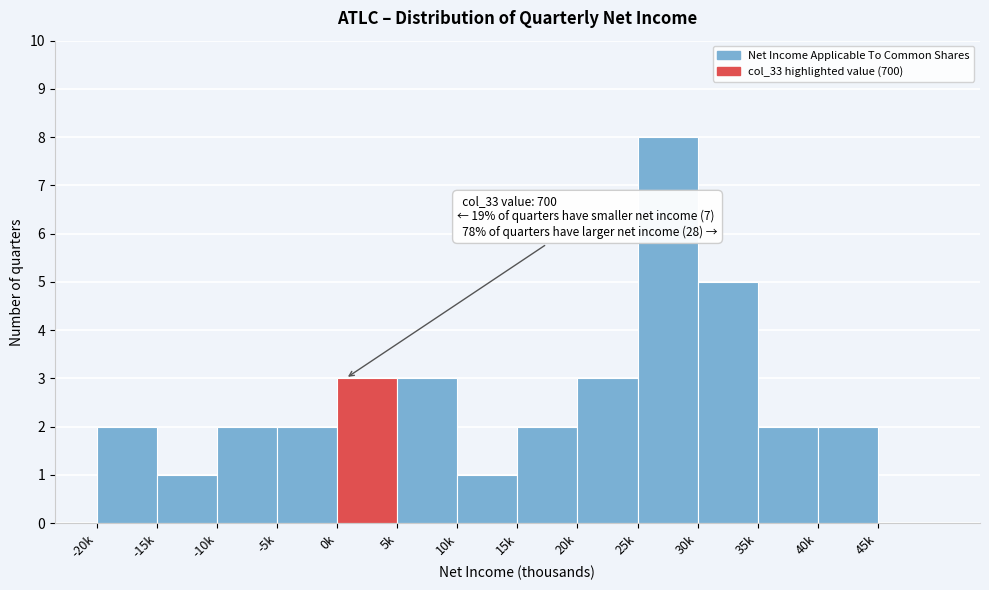

Reading left to right, what are all the values shown in this chart?

-20k=2	-15k=1	-10k=2	-5k=2	0k=3	5k=3	10k=1	15k=2	20k=3	25k=8	30k=5	35k=2	40k=2	45k=0